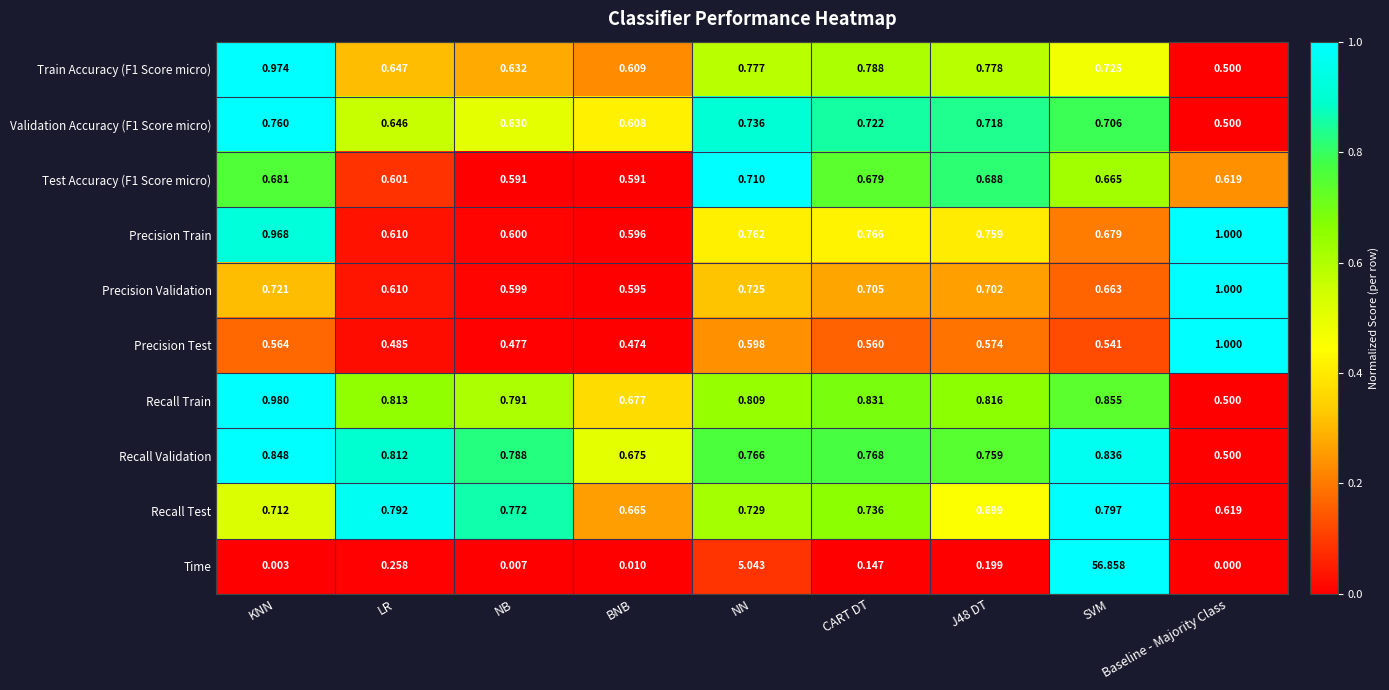

Which series has the widest spread of values?

Time